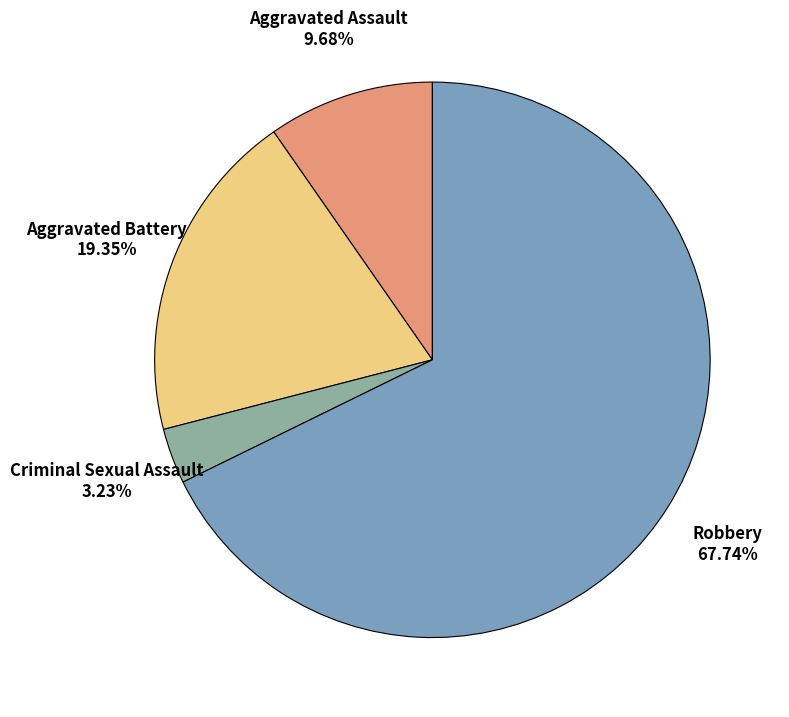

What is the ratio of the value at Robbery to the value at Criminal Sexual Assault?

21.0